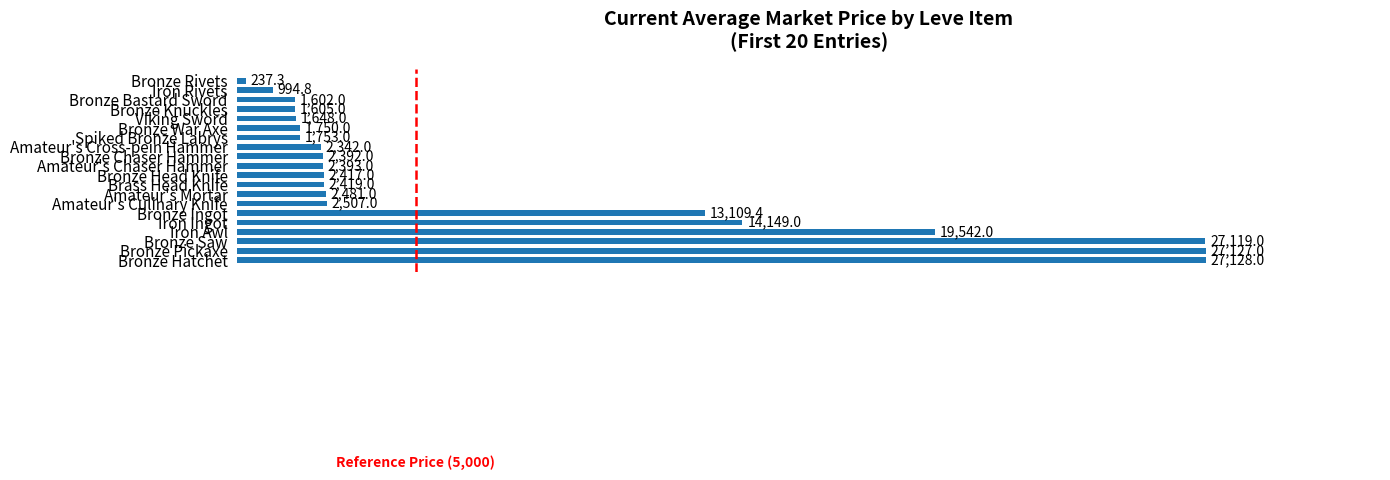

What is the difference between the second highest and minimum values?

26889.7